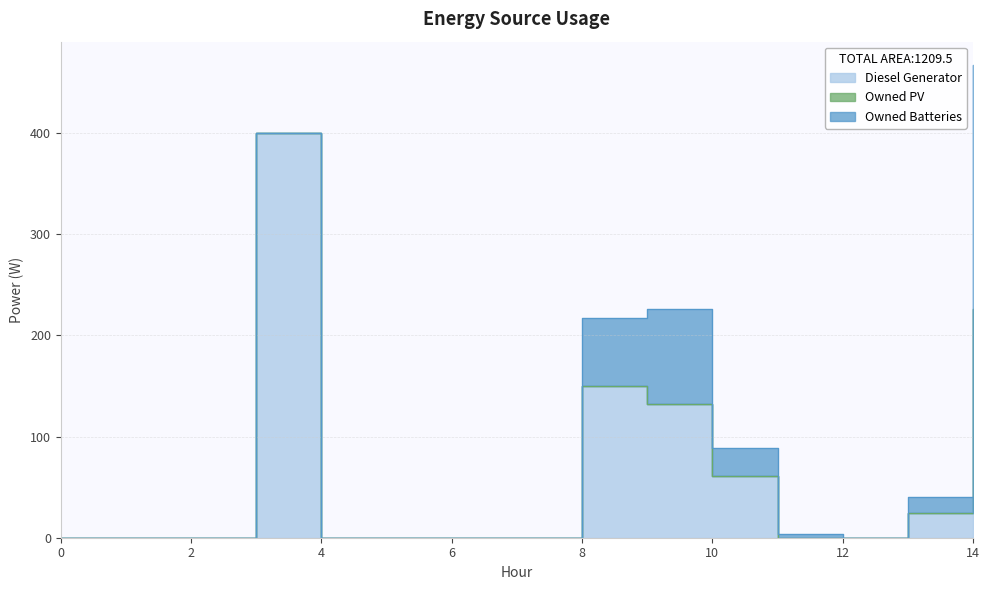

What is the maximum value shown in the chart?

400